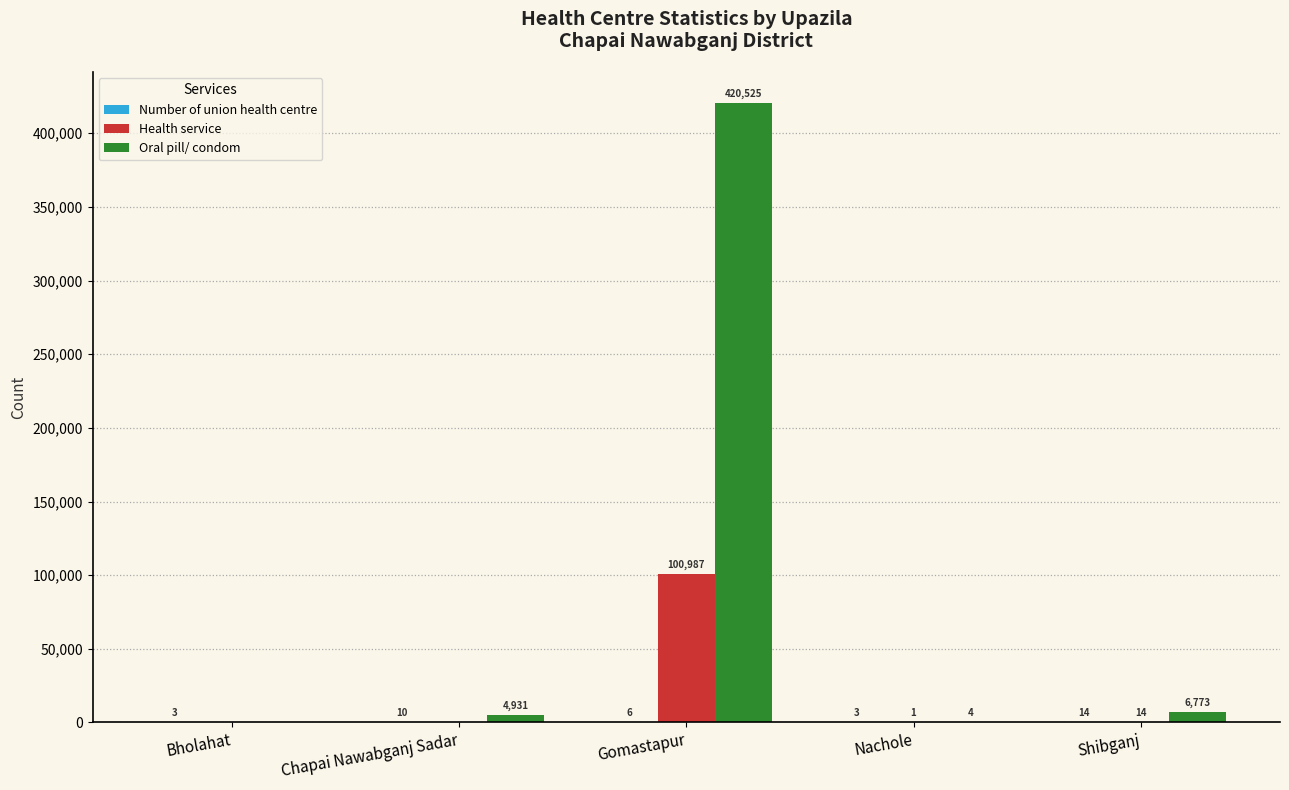

Which series changed the most between Gomastapur and Nachole?

Oral pill/ condom